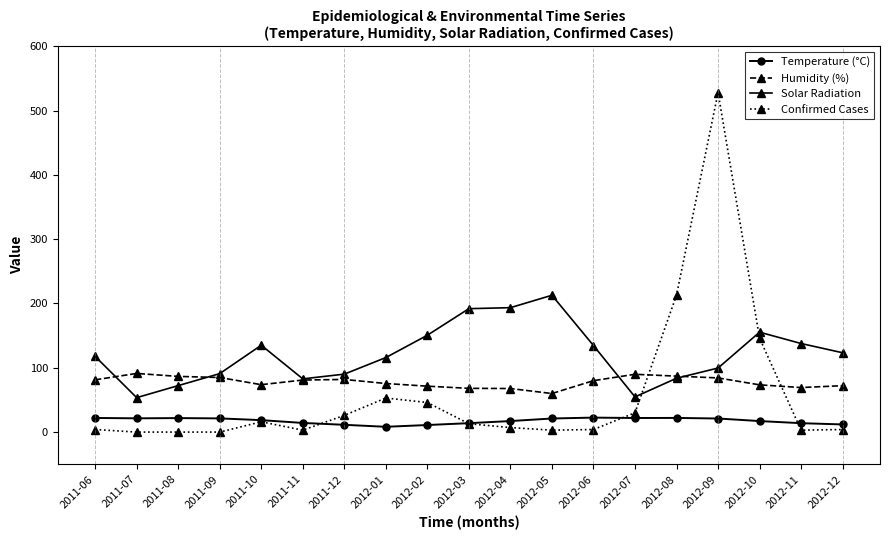

In Temperature (°C), how many points are lower than both neighbors (excluding endpoints)?

3